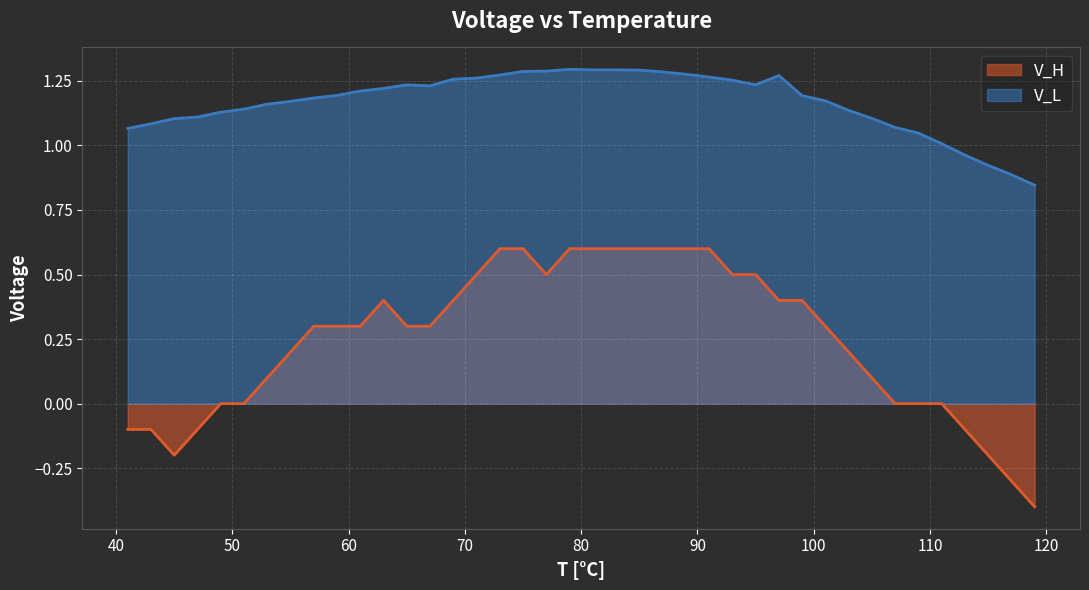

What is the value of the V_L point at the 38th from the left?

0.9